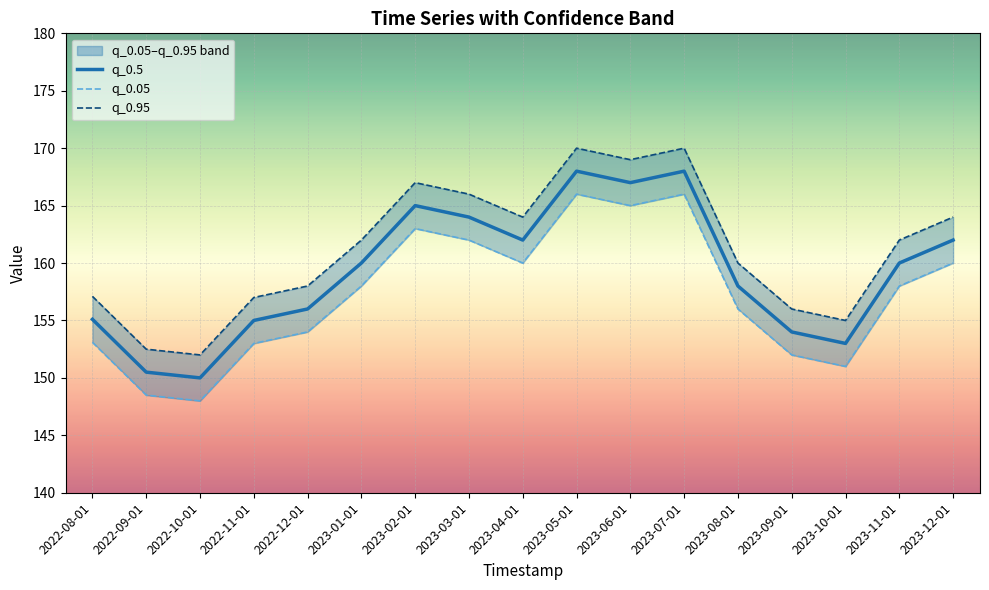

In q_0.95, how many points are lower than both neighbors (excluding endpoints)?

4